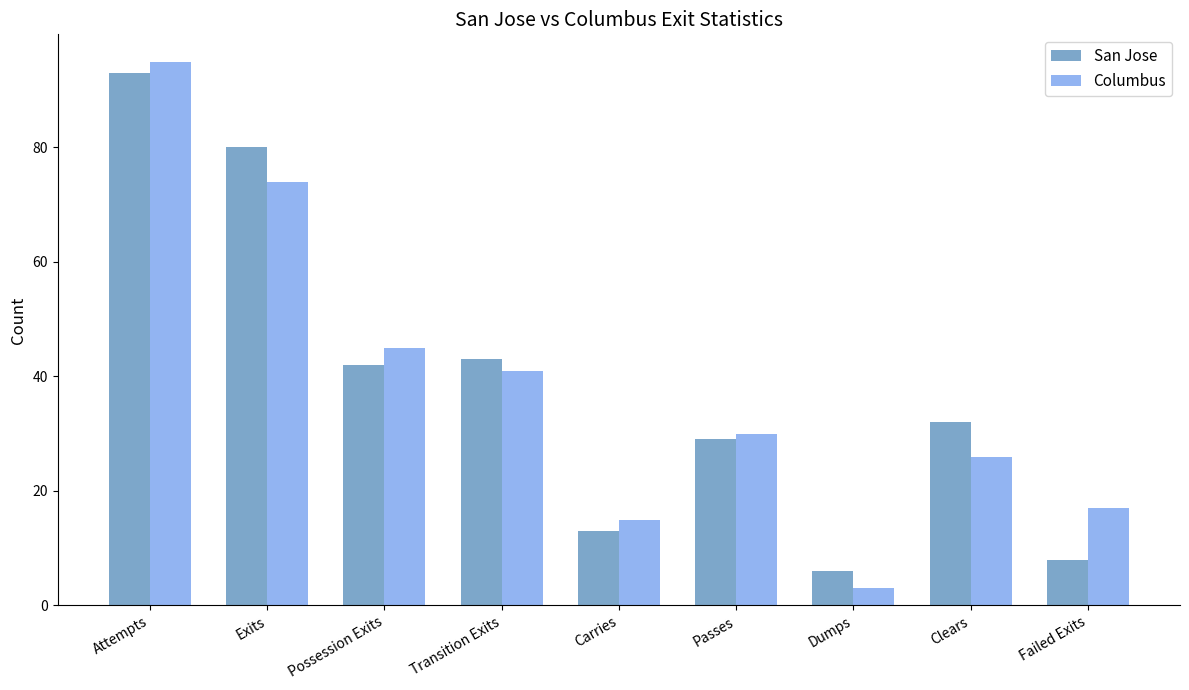

At how many categories does at least one series exceed 58?

2